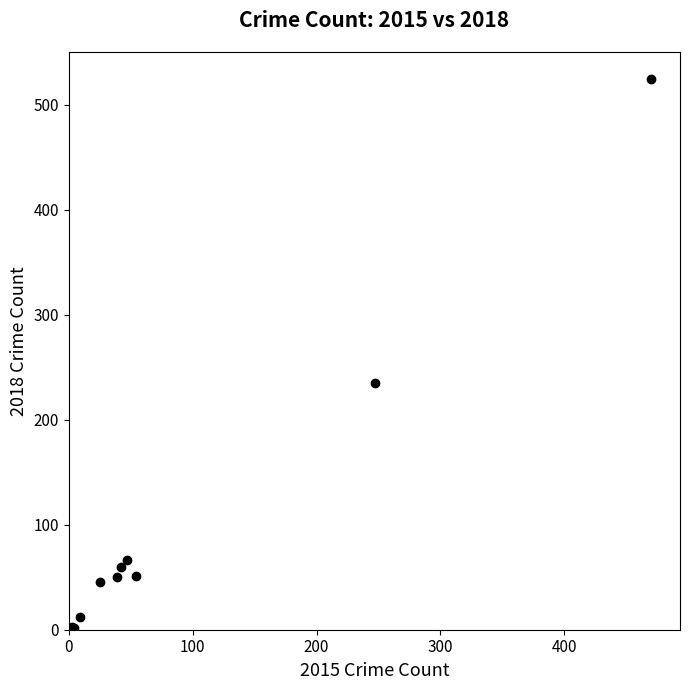

What Y value in the scatter plot is closest to 263?

235